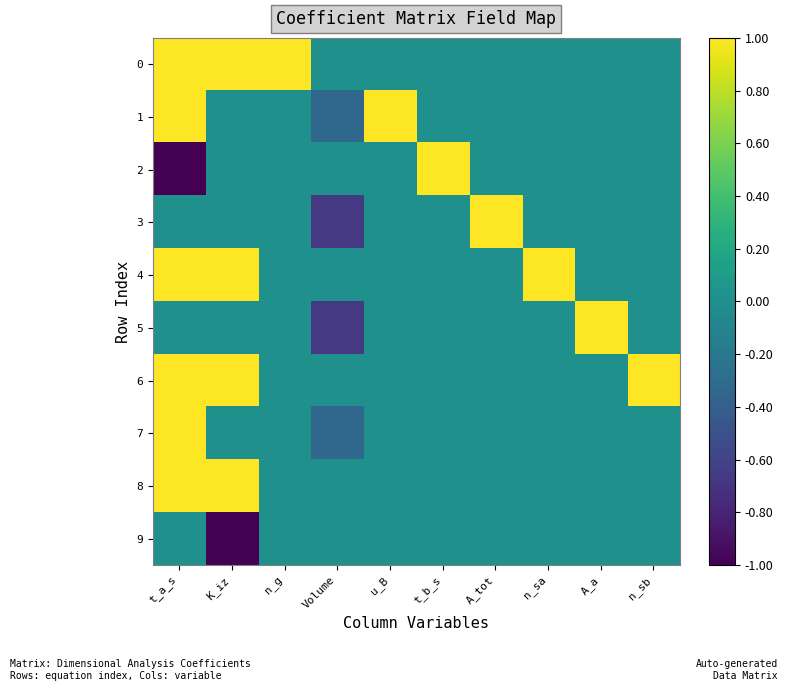

Which has a higher value, n_sa or A_a?

n_sa